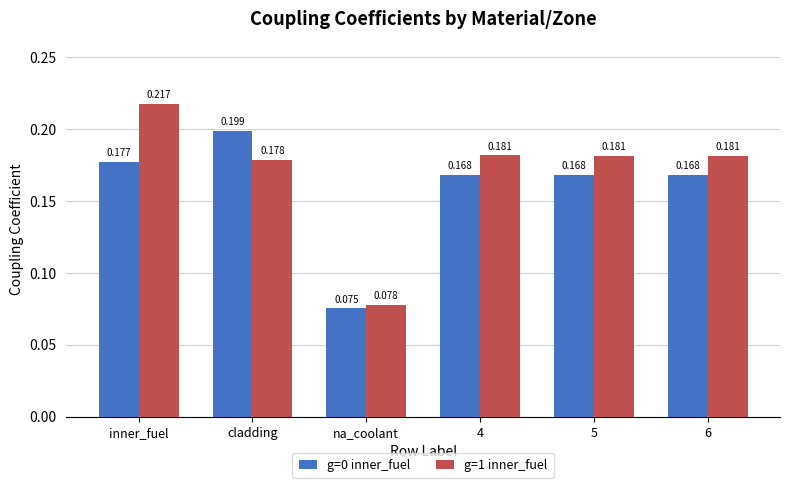

Which category has the lowest value in the g=0 inner_fuel series?

na_coolant